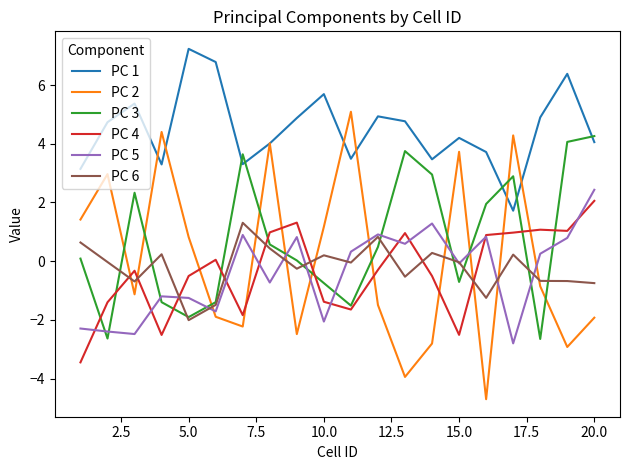

Which series has the largest total across all categories?

PC 1